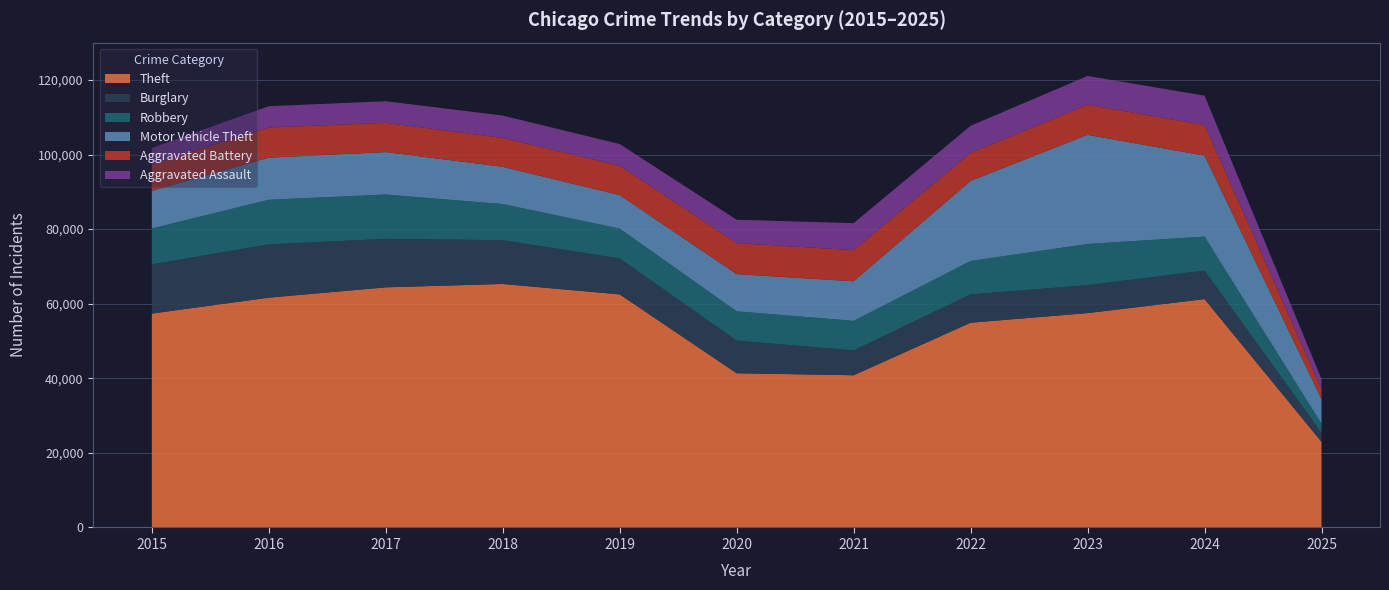

Reading right to left, what are all the values shown in this chart?

Theft: 22975	61226	57482	54897	40820	41349	62498	65290	64386	61624	57352
Burglary: 2418	7649	7485	7594	6662	8758	9638	11747	13001	14289	13184
Robbery: 2424	9122	11052	8965	7920	7855	7995	9681	11881	11960	9638
Motor Vehicle Theft: 6589	21699	29254	21472	10604	9960	8978	9985	11380	11285	10068
Aggravated Battery: 2712	8183	8079	7494	8346	8320	7858	7734	7845	8085	7018
Aggravated Assault: 2687	7900	7712	7281	7242	6265	5841	6002	5793	5713	4480